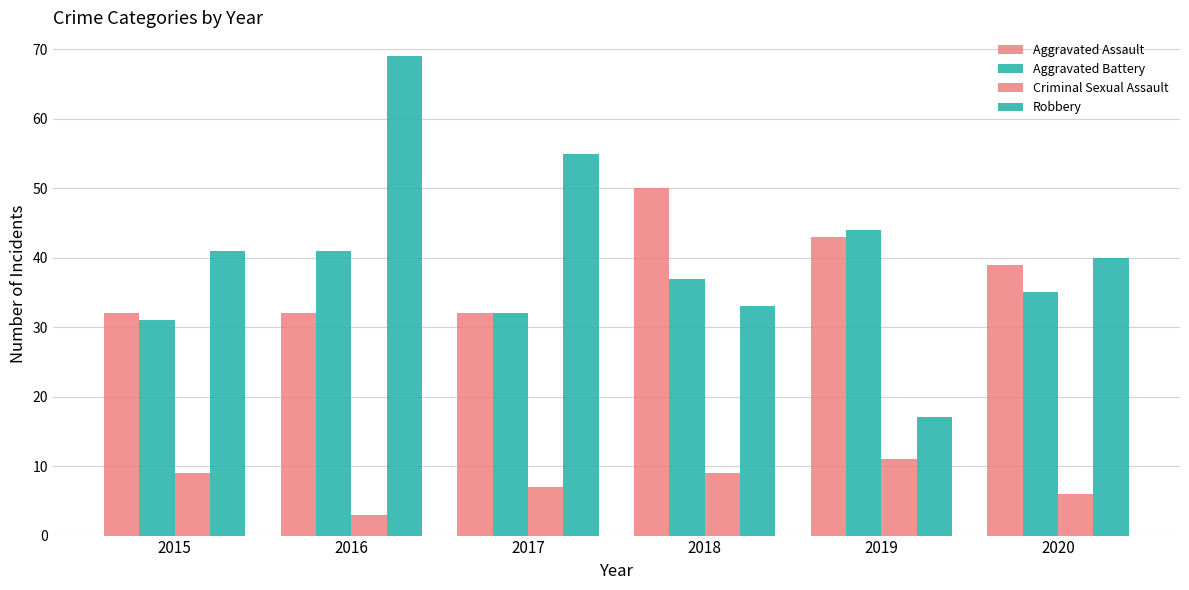

Reading left to right, extract all data points from this chart.

Aggravated Assault: 32	32	32	50	43	39
Aggravated Battery: 31	41	32	37	44	35
Criminal Sexual Assault: 9	3	7	9	11	6
Robbery: 41	69	55	33	17	40